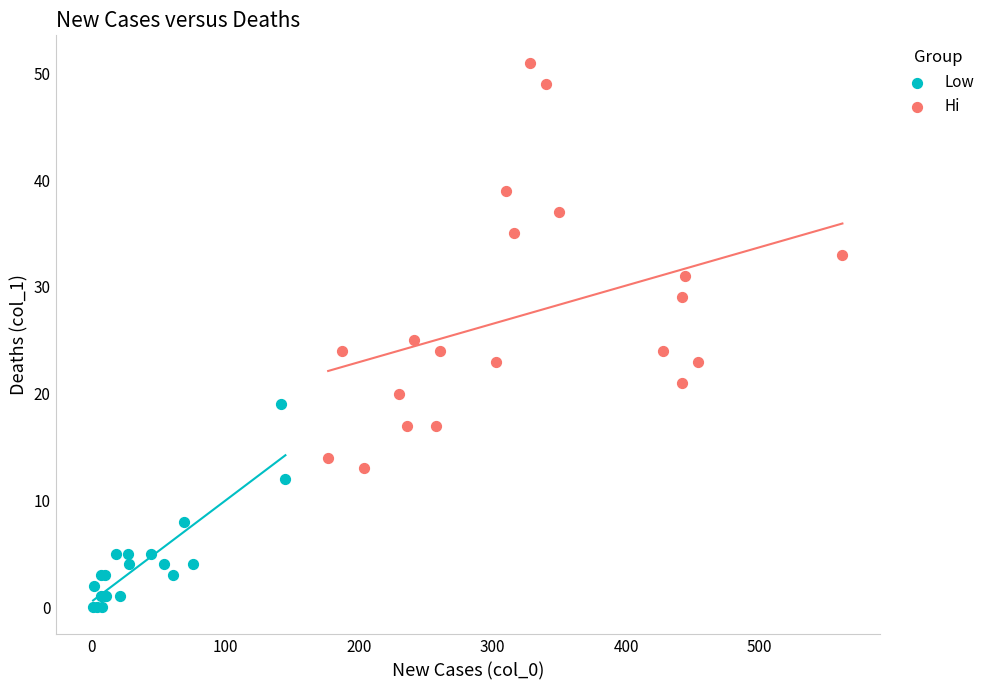

Which series contains the highest Y value?

Hi